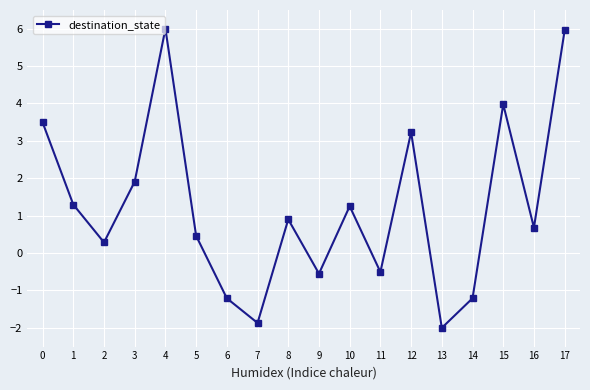

What is the sum of all values?

22.1